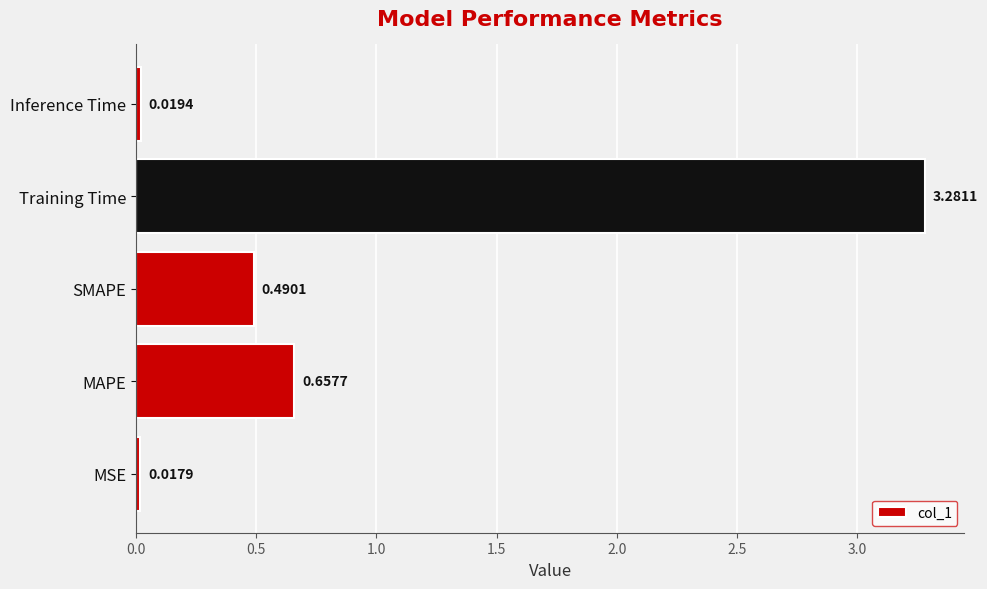

What is the sum of all values?

4.5